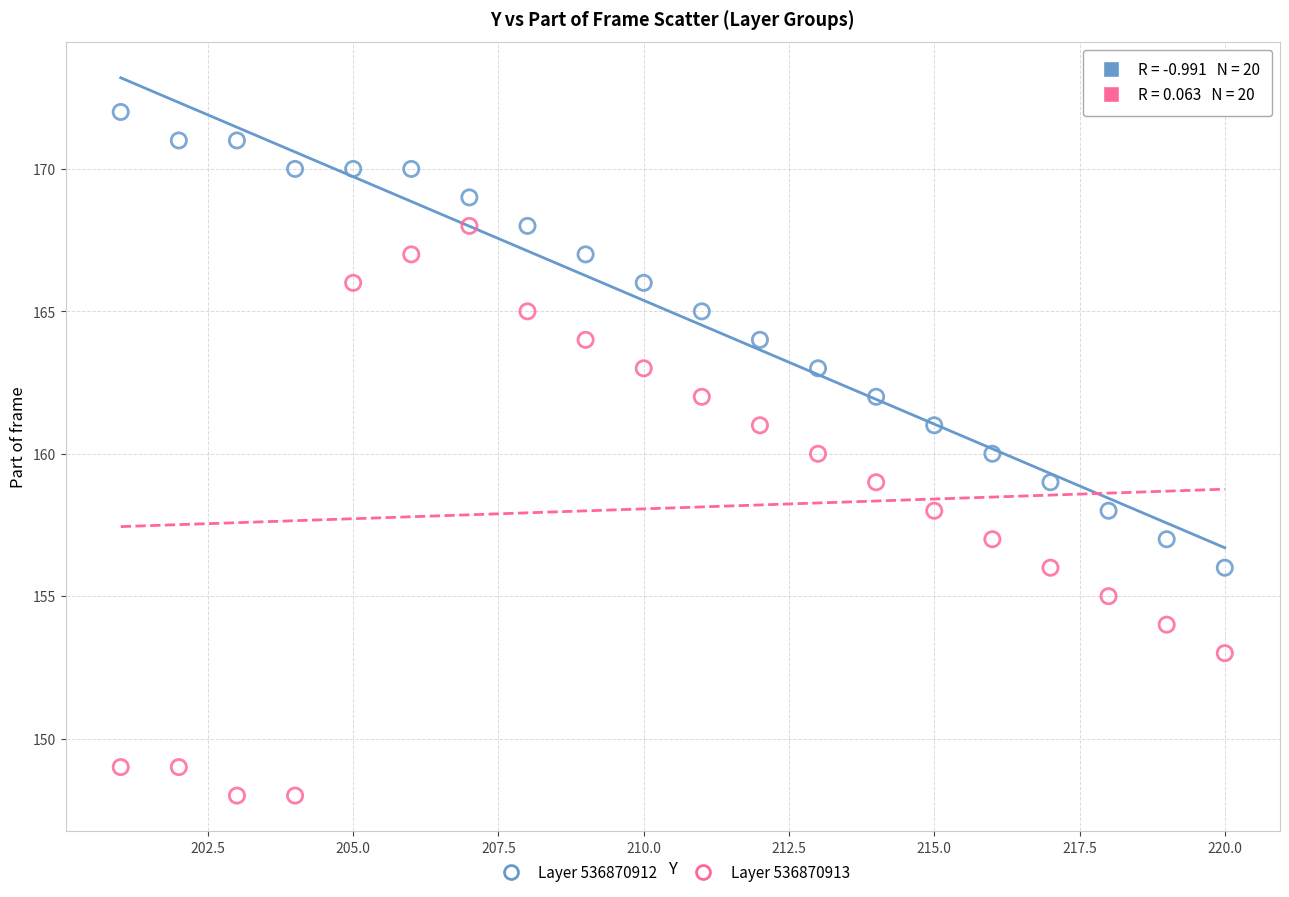

Across all data points, what is the range of Y values (max minus min)?

24